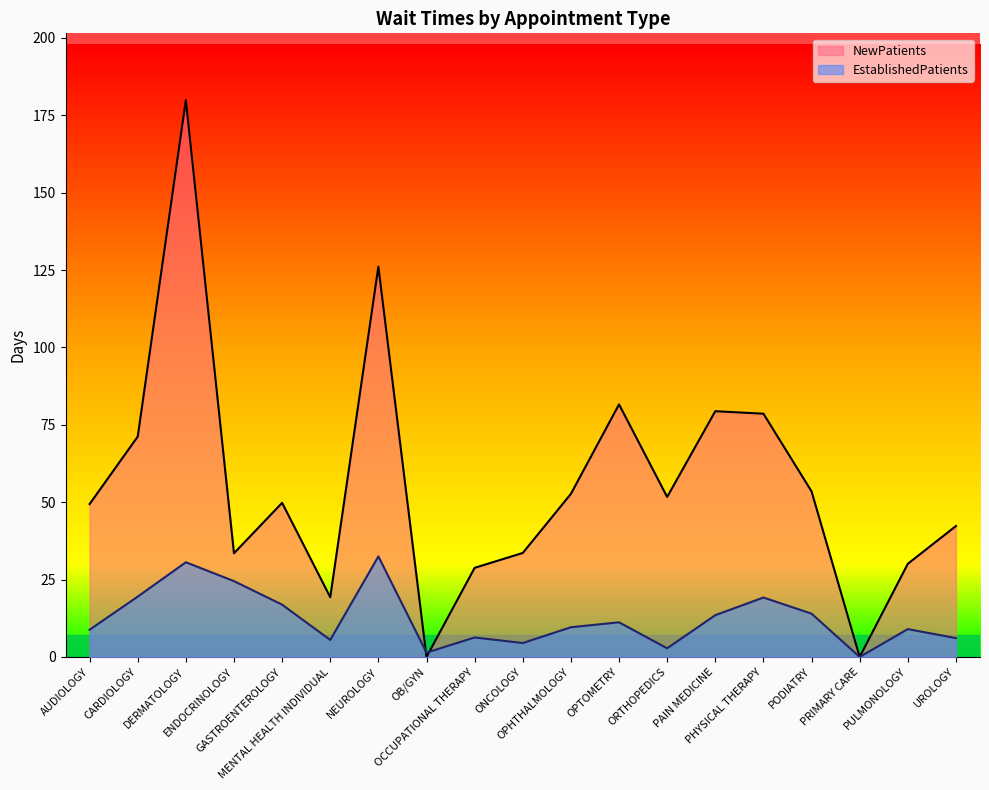

What are all the series names shown in the legend?

NewPatients, EstablishedPatients